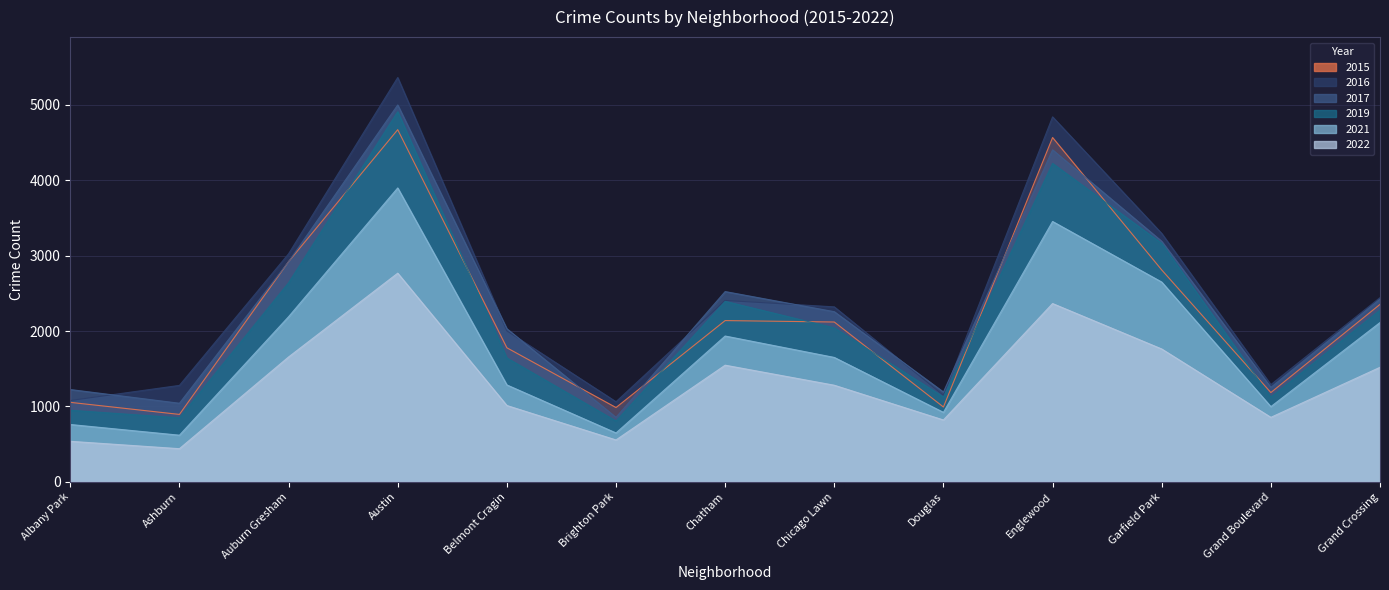

At Ashburn, list the series in order from smallest to largest.

2022, 2021, 2019, 2015, 2017, 2016